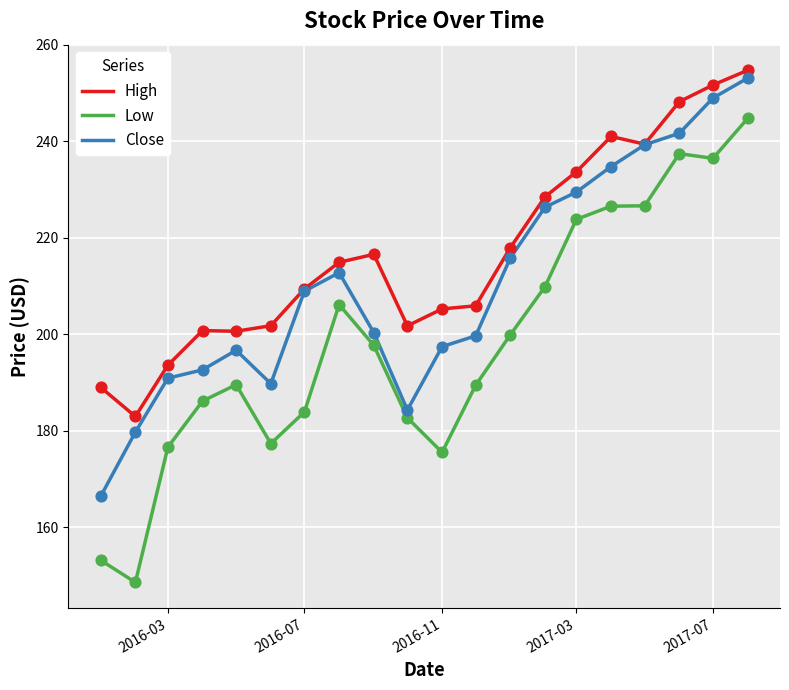

Rank the series by their average value, from lowest to highest.

Low, Close, High